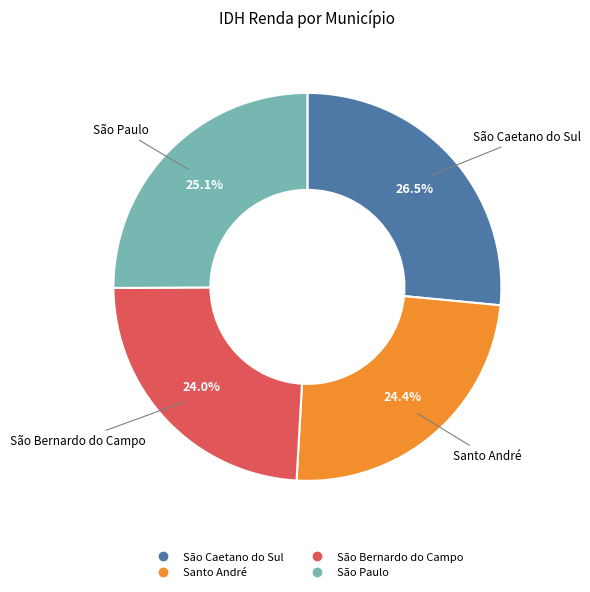

Is it true that São Caetano do Sul is 32% of the pie?

False